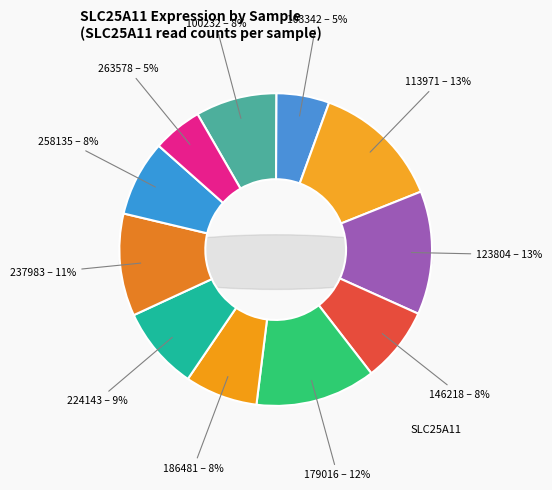

To the nearest percent, what is the average slice percentage?

9%